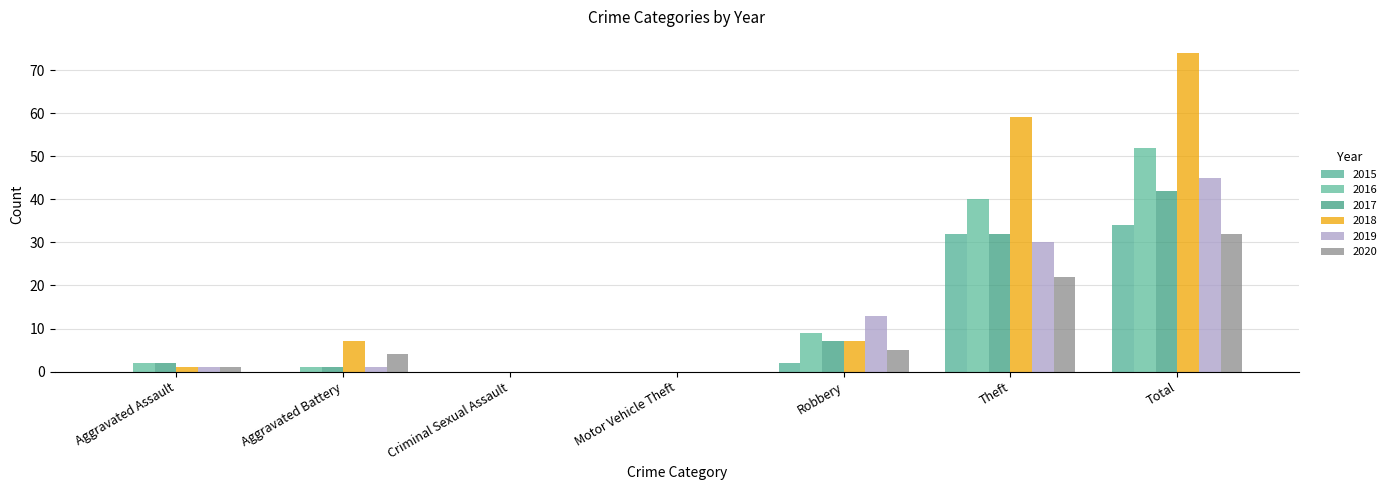

Which series has the largest total across all categories?

2018